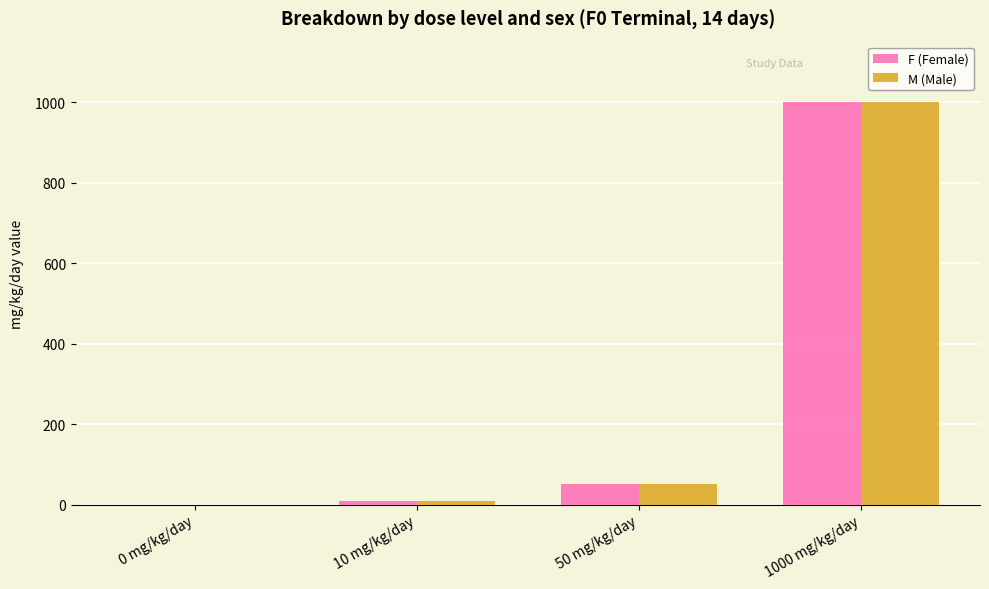

Where is M (Male) nearest to the value 500?

50 mg/kg/day